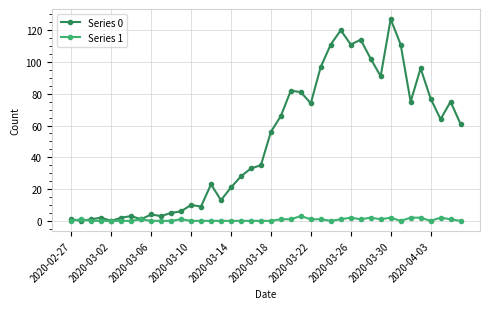

Which series has the widest spread of values?

Series 0